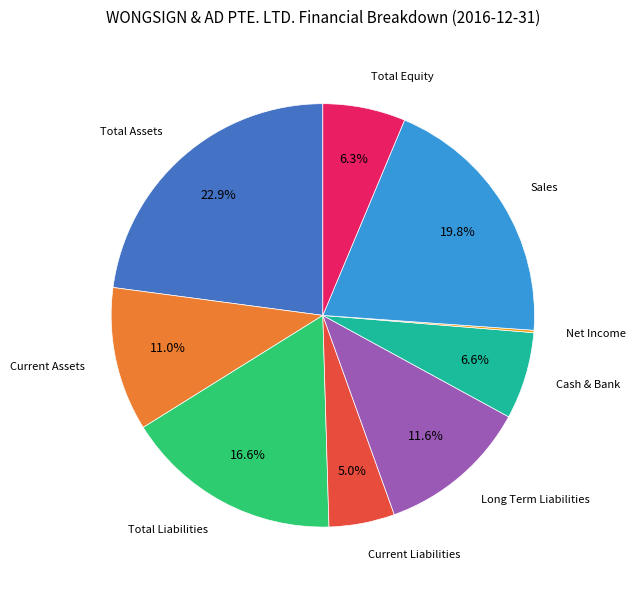

What is the ratio of the value at Total Equity to the value at Current Assets?

0.6